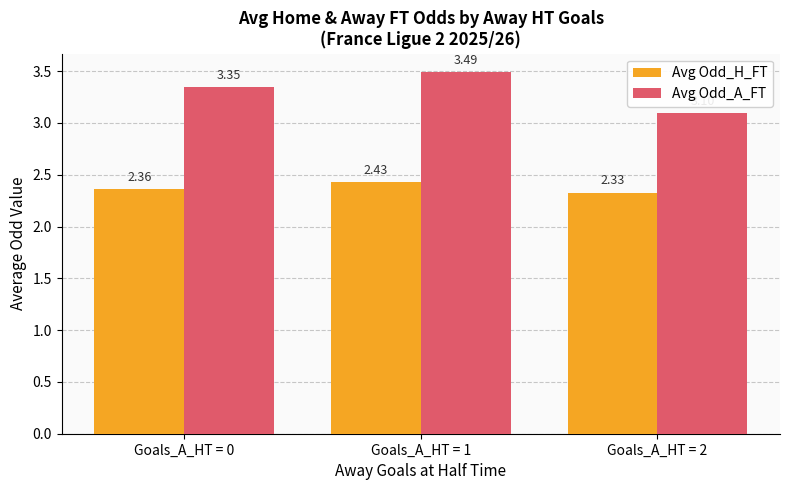

What is the sum of all Avg Odd_A_FT values?

9.9